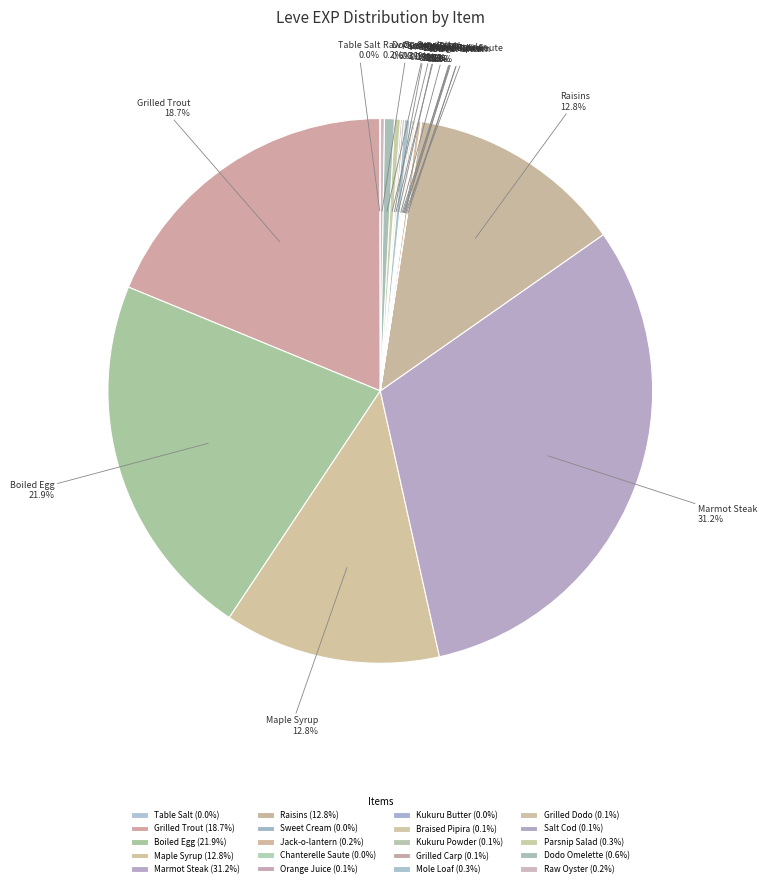

Is Parsnip Salad the majority of the pie?

No